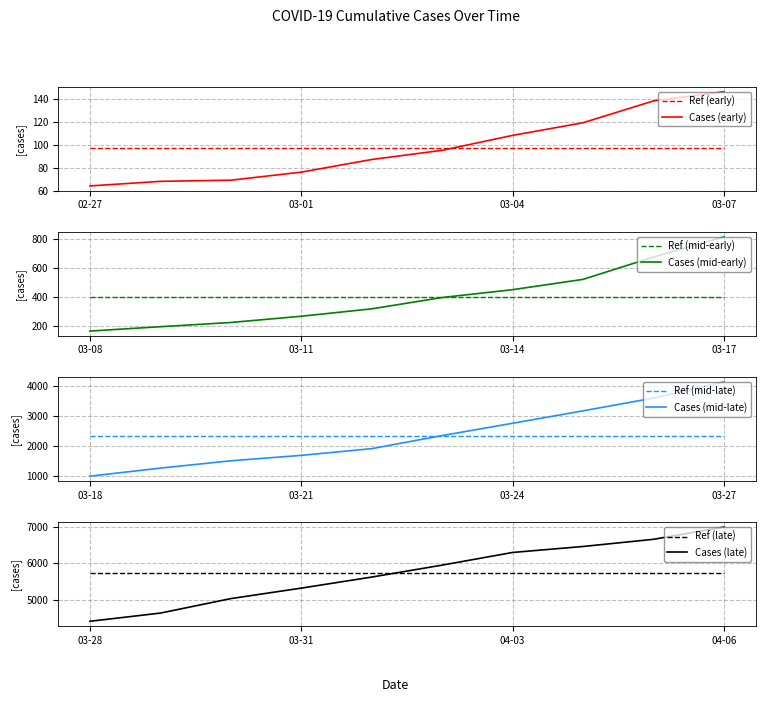

List the labels in order of value, smallest first.

2020-02-27, 2020-02-28, 2020-02-29, 2020-03-01, 2020-03-02, 2020-03-03, 2020-03-04, 2020-03-05, 2020-03-06, 2020-03-07, 2020-03-08, 2020-03-09, 2020-03-10, 2020-03-11, 2020-03-12, 2020-03-13, 2020-03-14, 2020-03-15, 2020-03-16, 2020-03-17, 2020-03-18, 2020-03-19, 2020-03-20, 2020-03-21, 2020-03-22, 2020-03-23, 2020-03-24, 2020-03-25, 2020-03-26, 2020-03-27, 2020-03-28, 2020-03-29, 2020-03-30, 2020-03-31, 2020-04-01, 2020-04-02, 2020-04-03, 2020-04-04, 2020-04-05, 2020-04-06